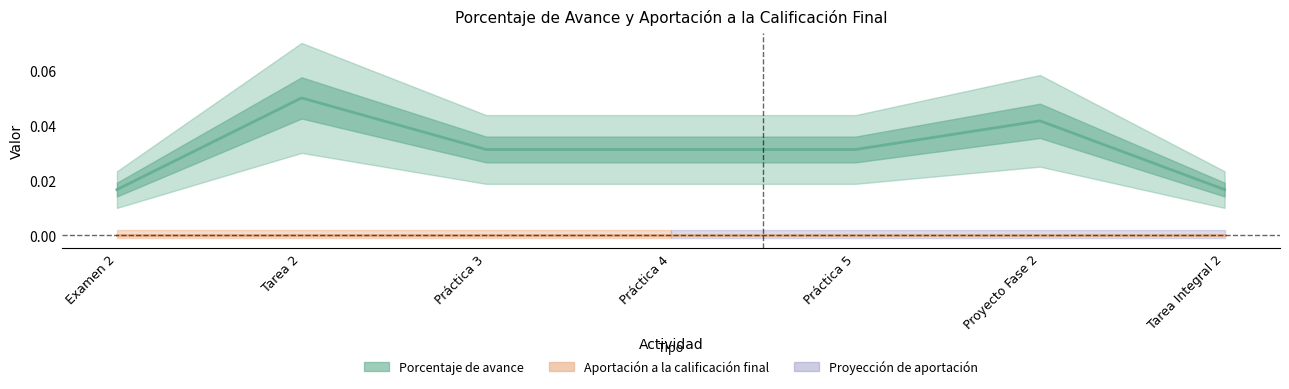

What position from the left is Examen 2?

1